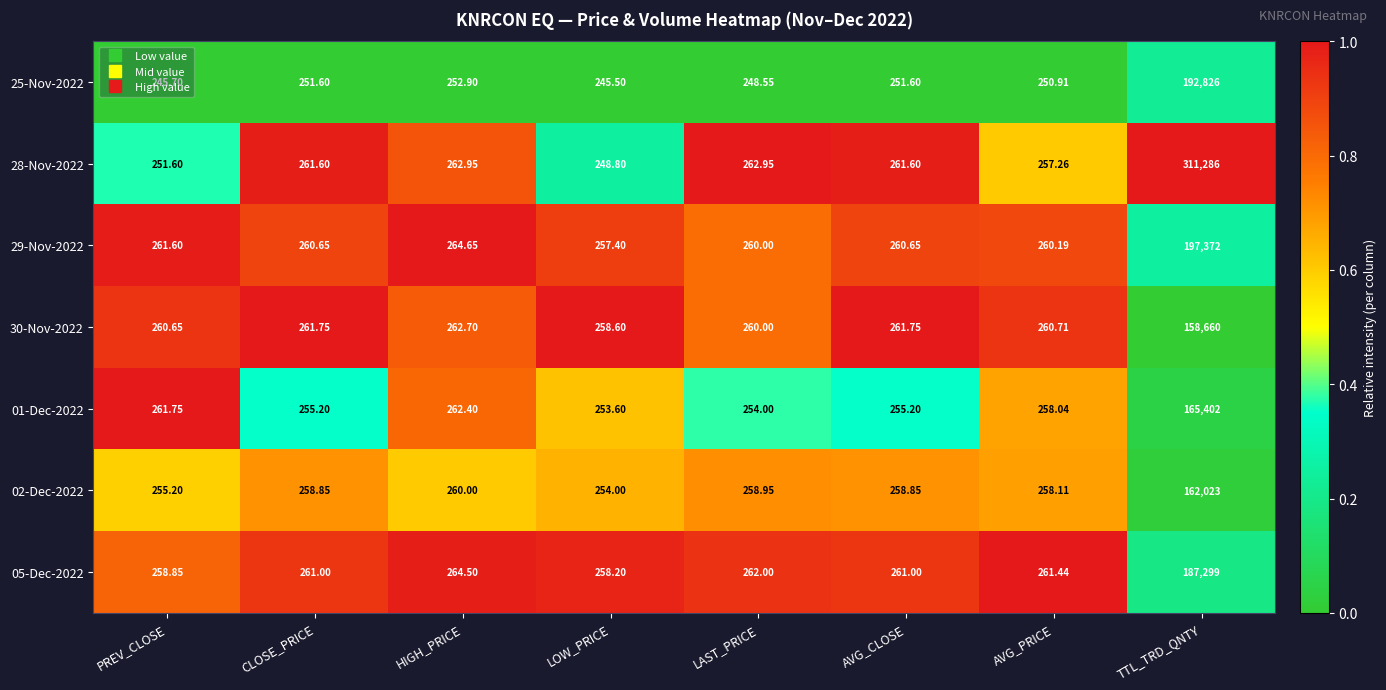

Which category has the highest value across all series?

TTL_TRD_QNTY